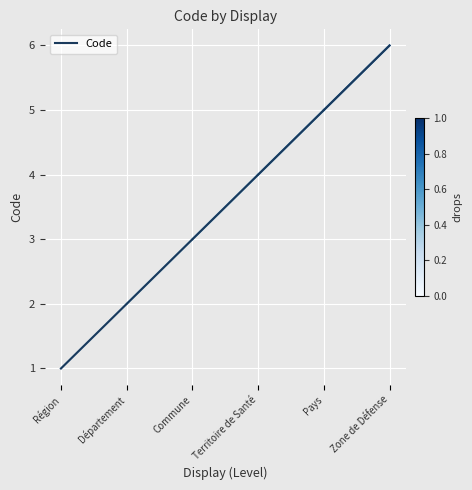

What is the minimum value shown in the chart?

1